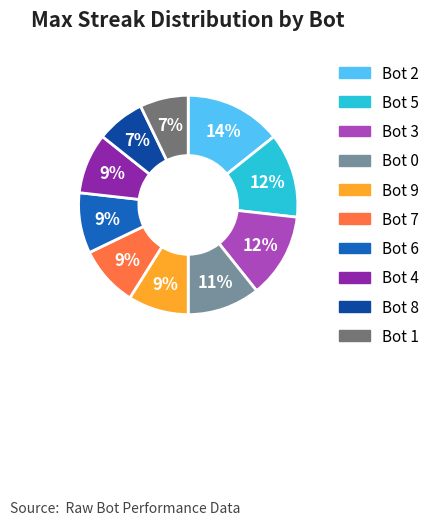

To the nearest percent, what percentage of the pie is Bot 9?

9%